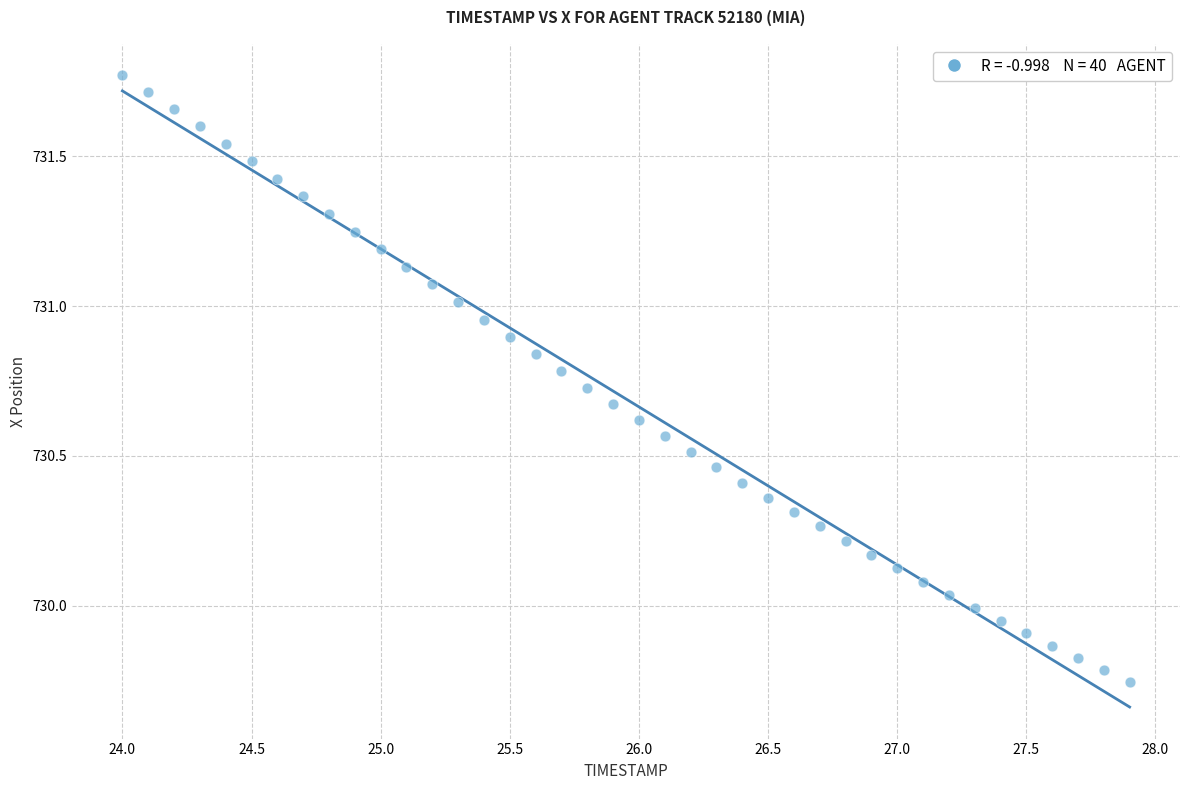

What is the range of Y values (max minus min)?

2.0